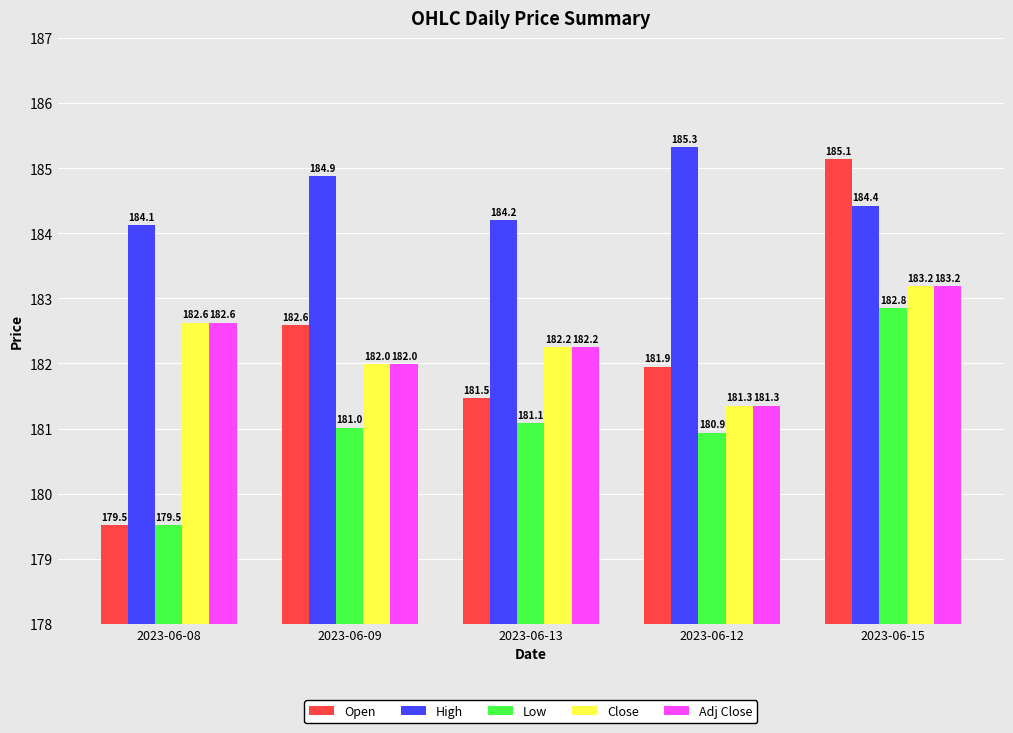

What is the lowest value of the Open series?

179.5